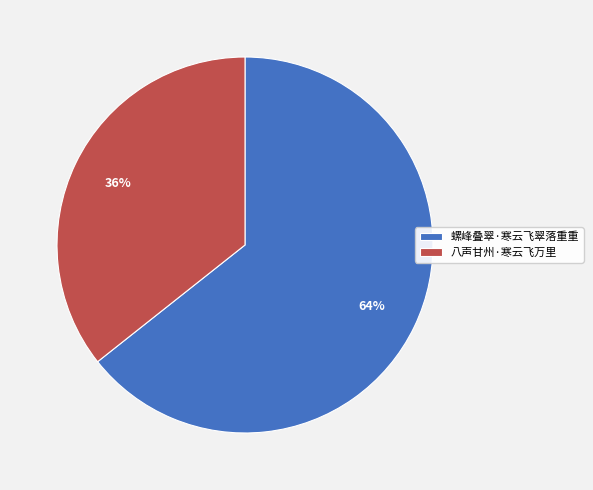

Is there any slice that represents more than half of the pie?

Yes